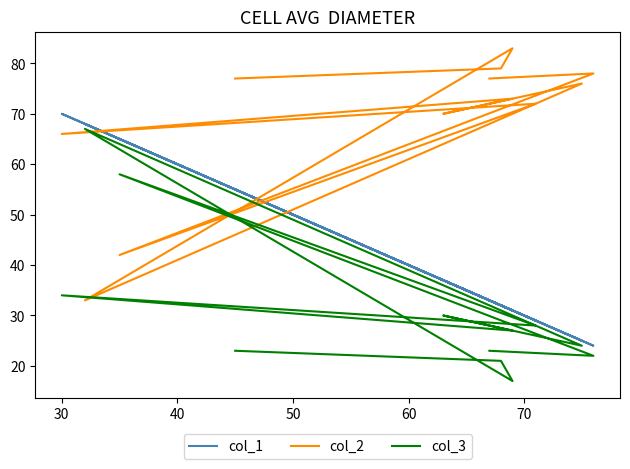

What is the label of the 10th point from the right?

40